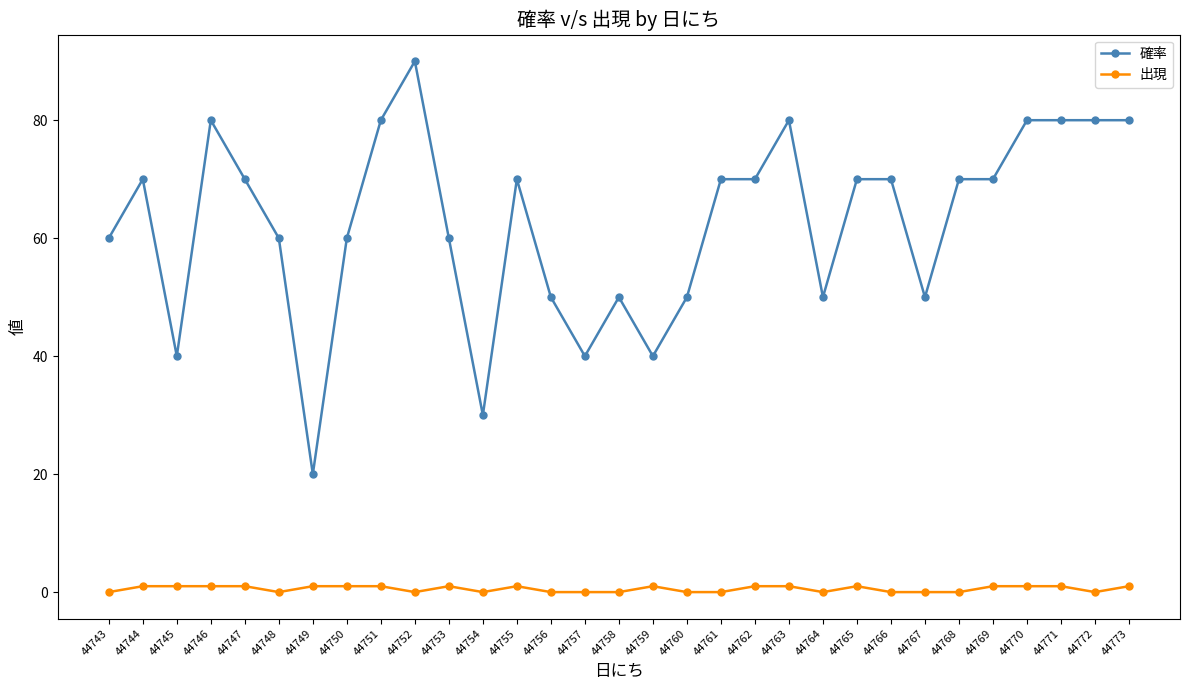

At which category is the sum across all series the highest?

44752